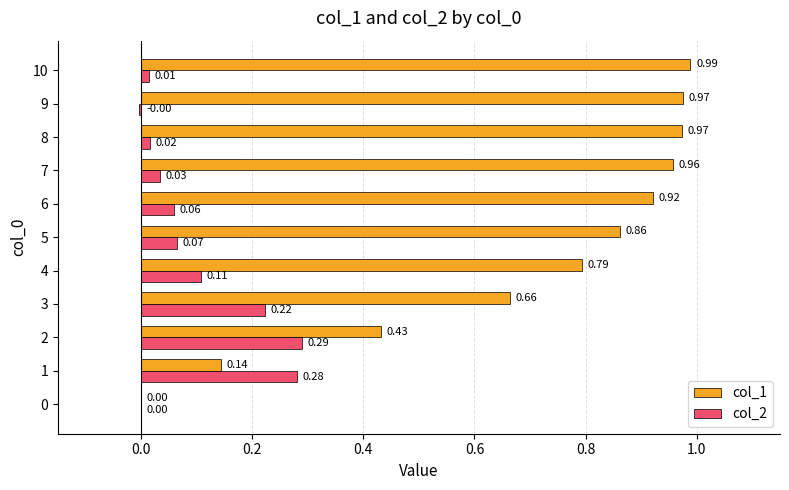

Which series has the largest total across all categories?

col_1